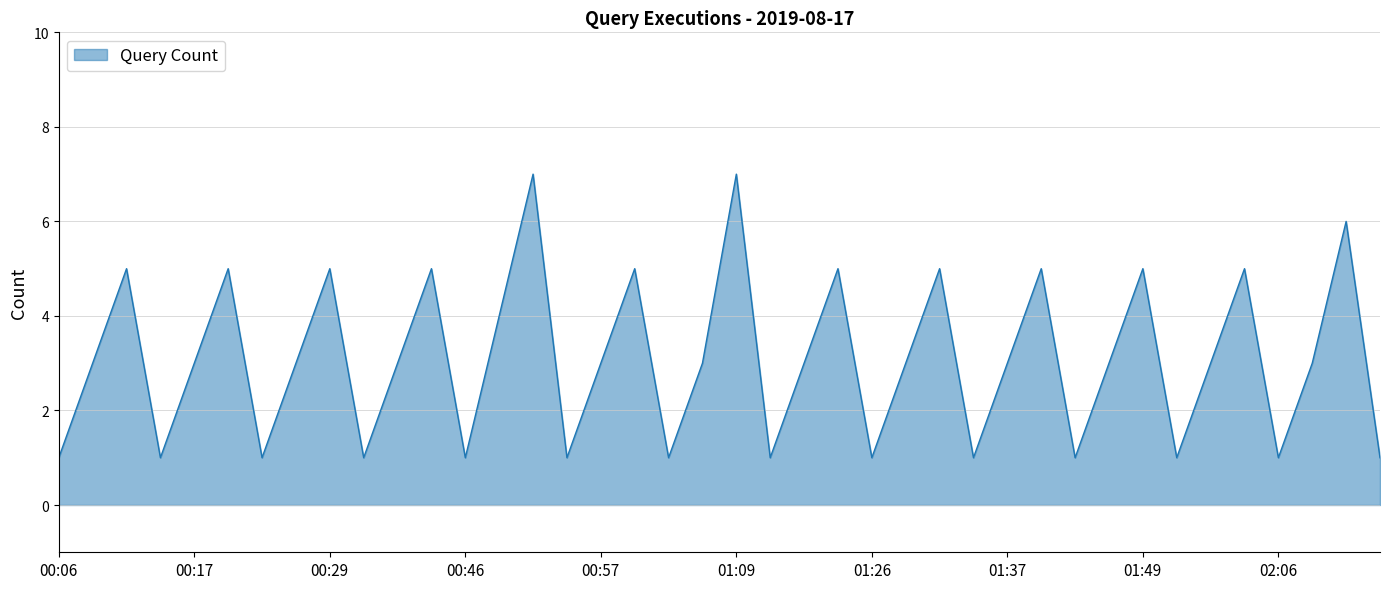

What is the greatest value displayed?

7